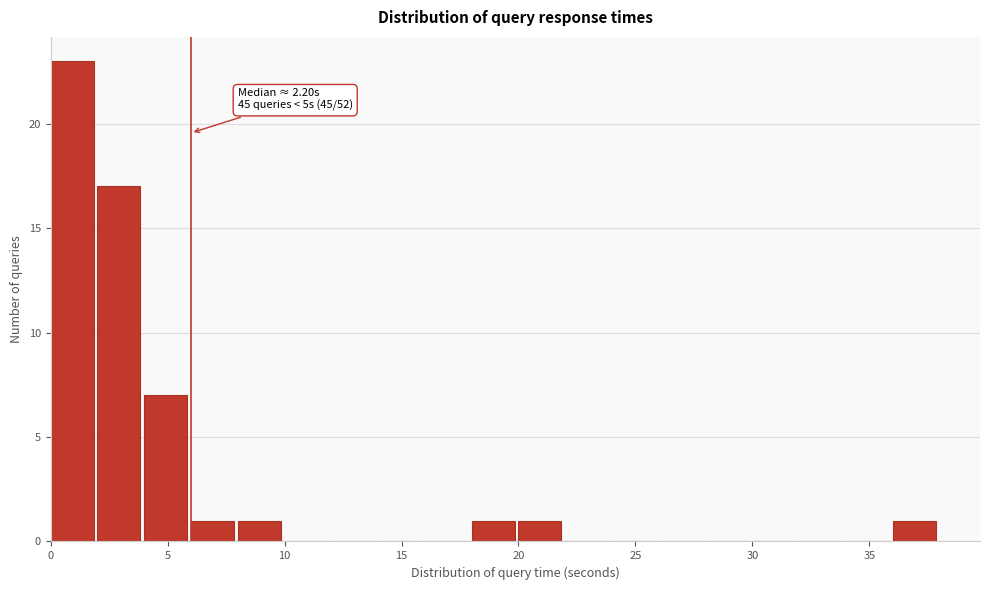

Which range on the x-axis has the tallest bar?

0 to 2